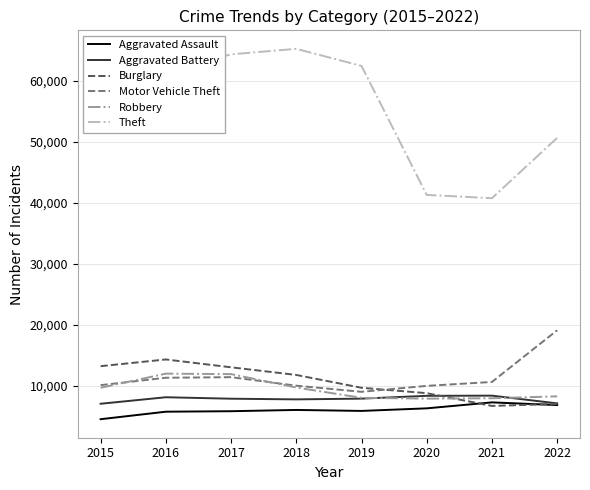

Read the Aggravated Battery value at 2017.

7845